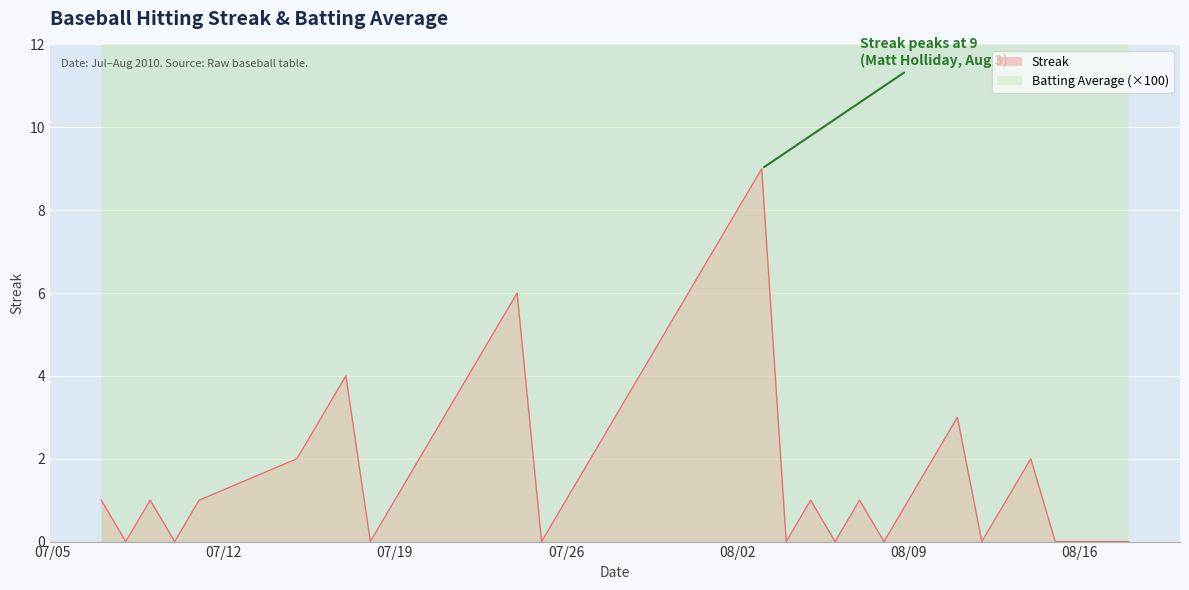

How many categories are shown in the chart?

40